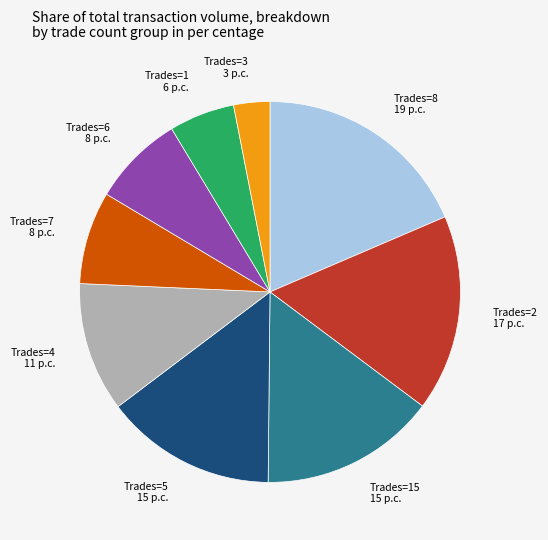

Approximately how many times larger is the value at Trades=6 8 p.c. compared to Trades=15 15 p.c.?

0.5